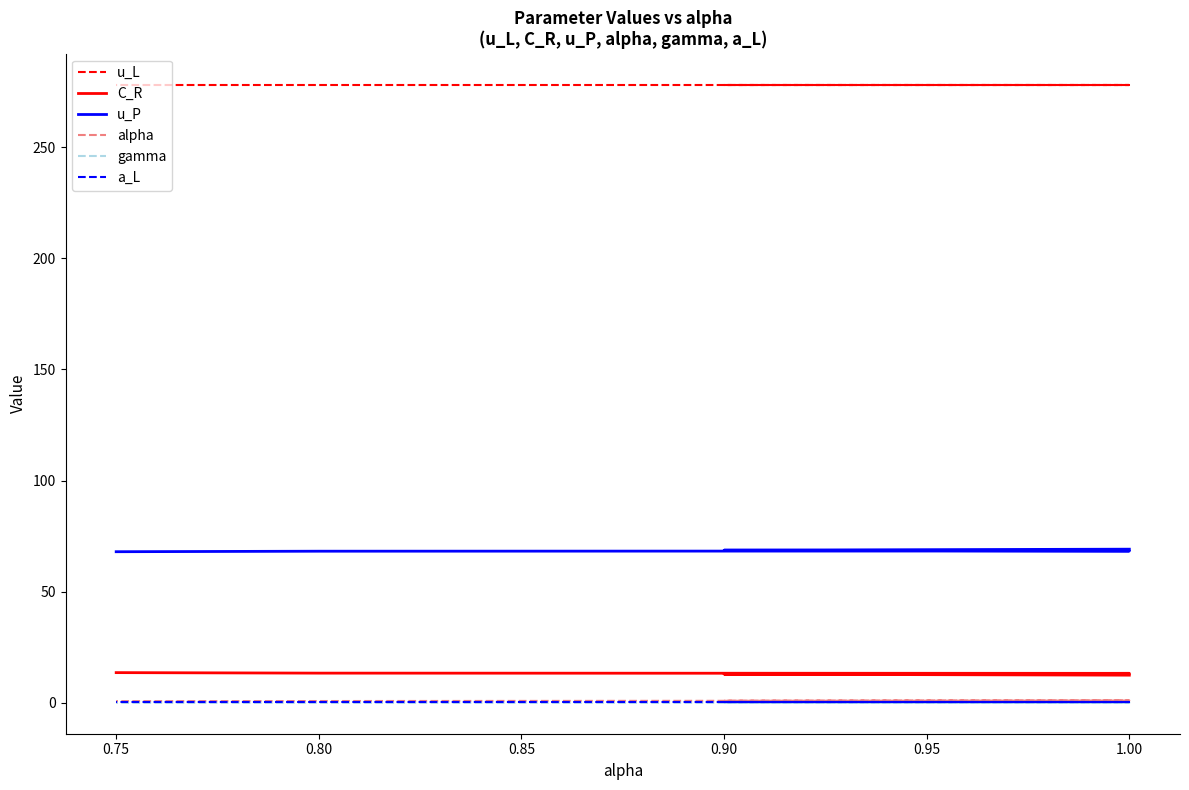

Count the number of categories in the chart.

5